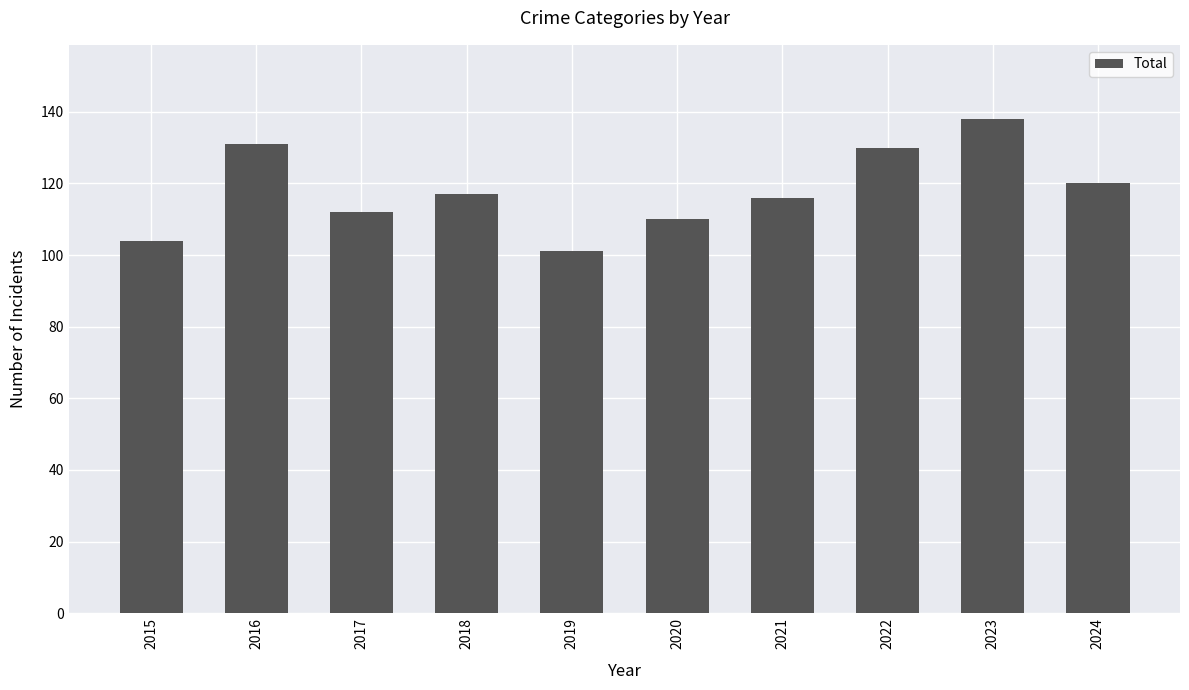

The chart shows a value of 230 at 2022. True or false?

False